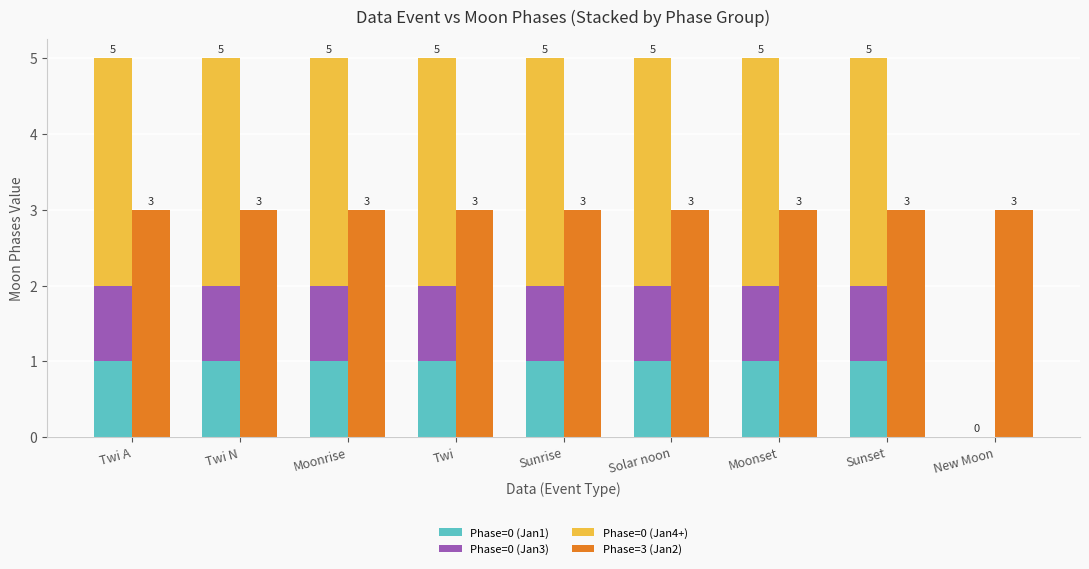

At how many categories does at least one series exceed 2?

9